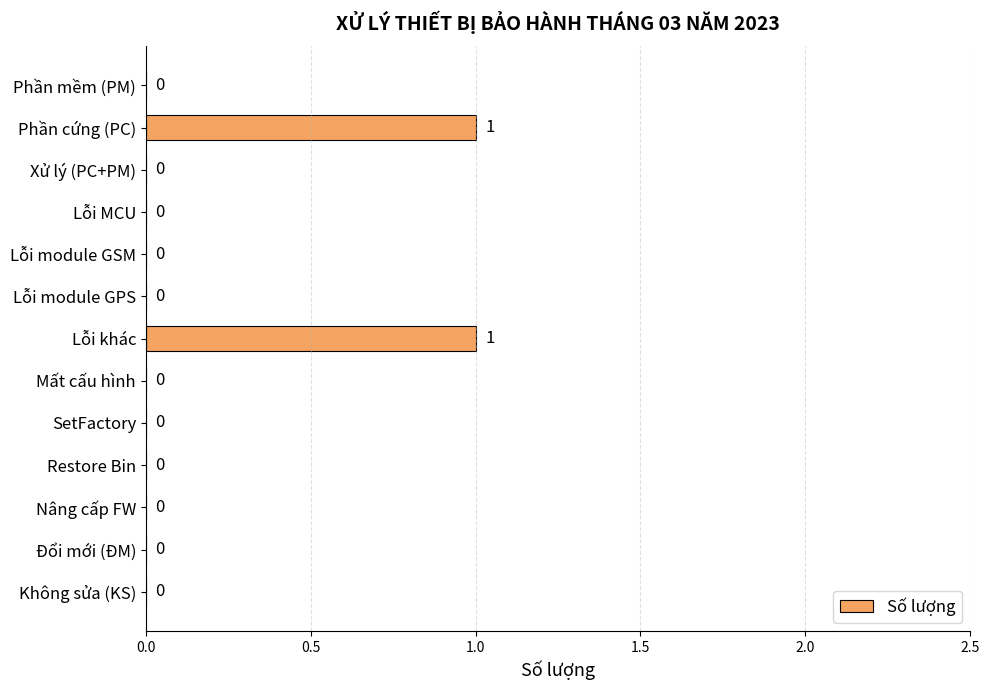

Between Lỗi khác and Đổi mới (ĐM), which is larger?

Lỗi khác